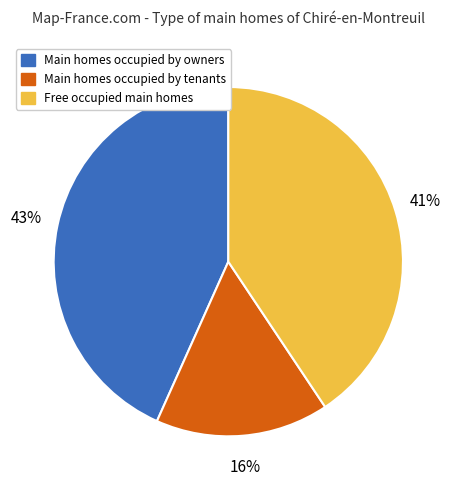

Is it true that Main homes occupied by owners is 37% of the pie?

False